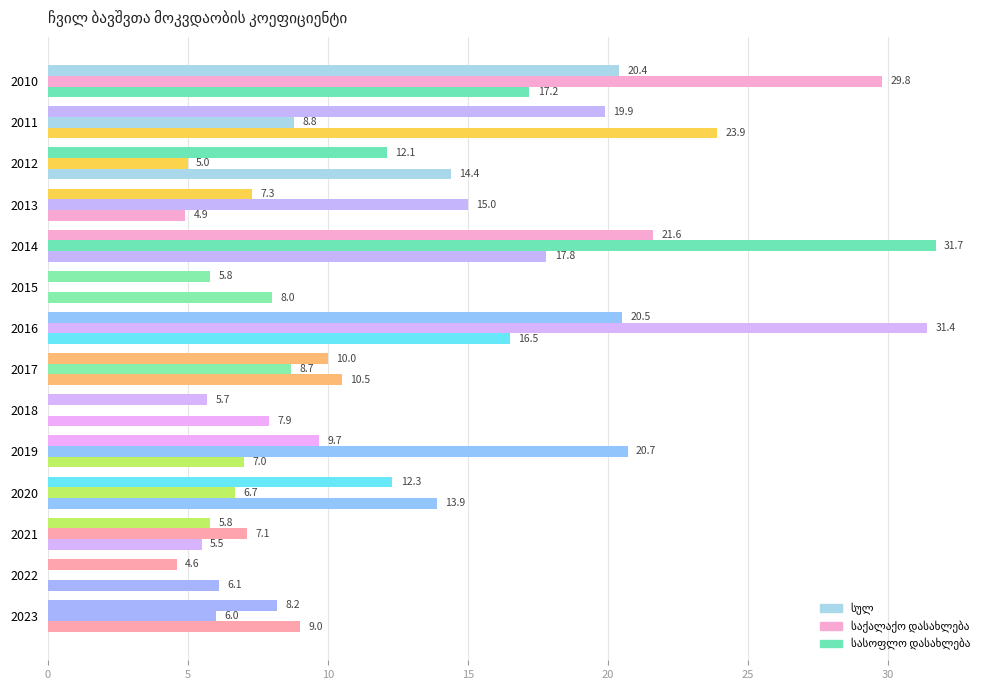

Which series has the largest total across all categories?

საქალაქო დასახლება